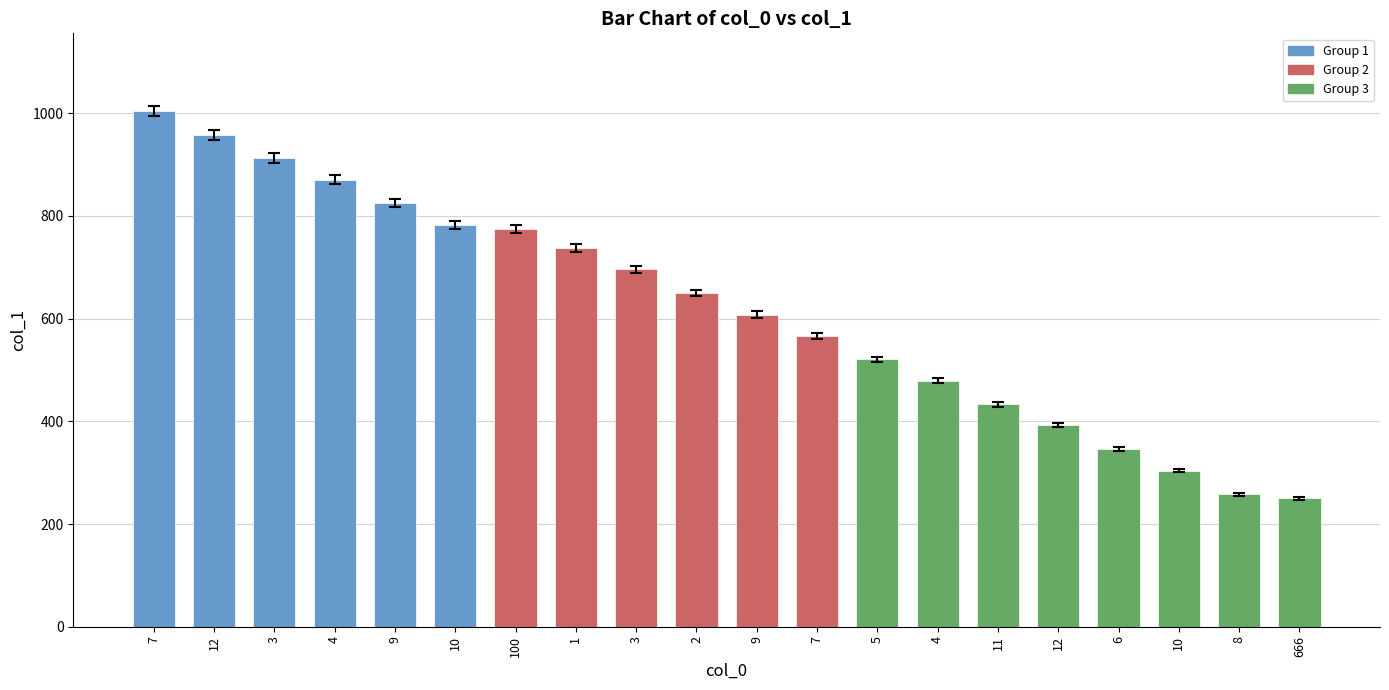

What is the average value?

619